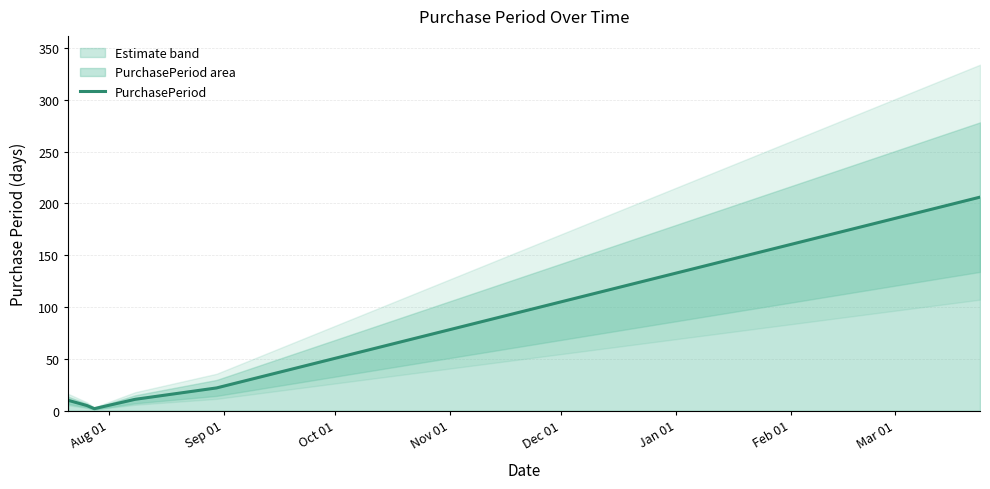

Reading right to left, extract all data points from this chart.

206	22	11	2	5	10